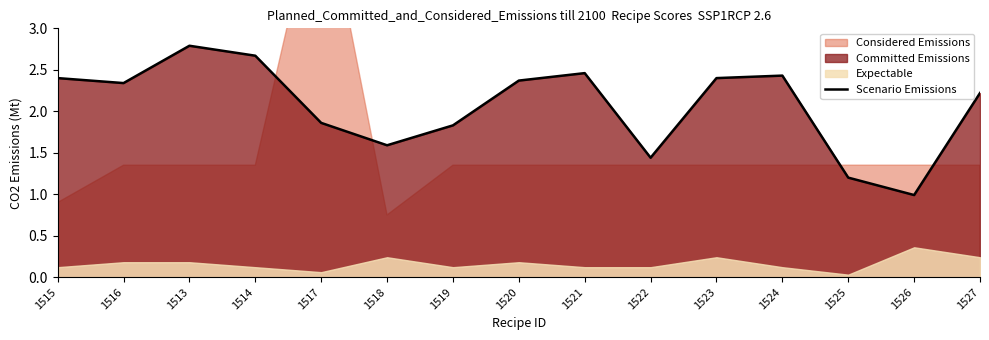

What is the value of the 13th point from the left?

1.2